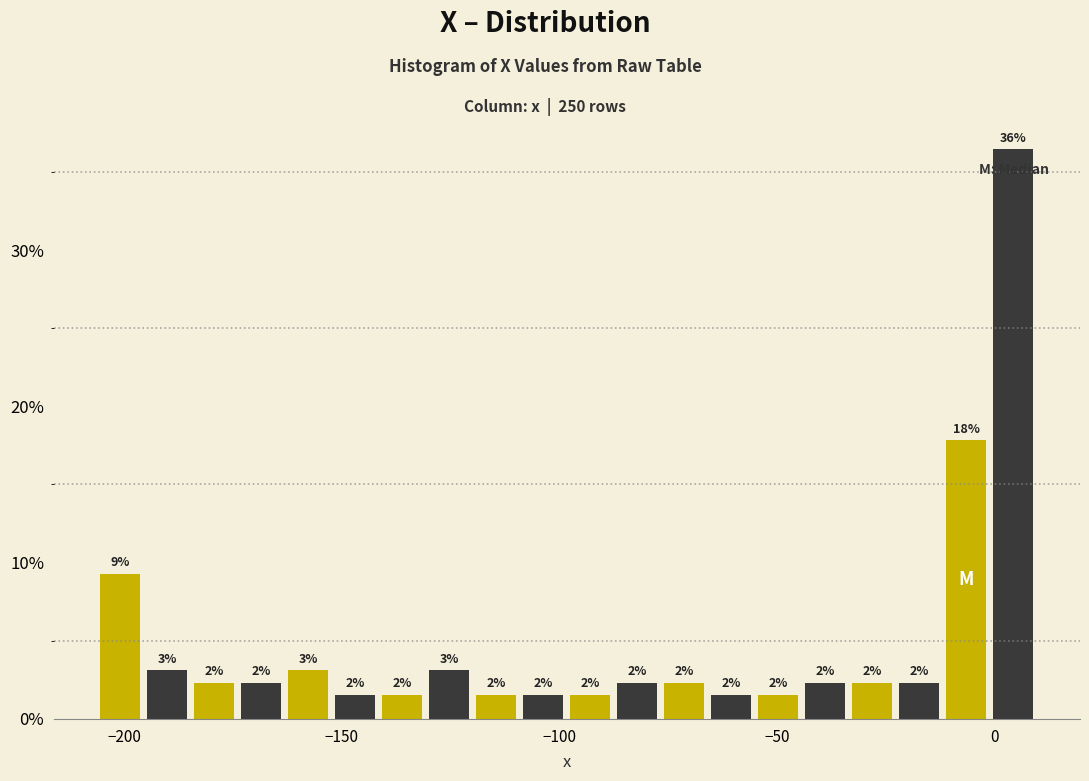

Around what value on the x-axis is the tallest bar? Give the approximate position of its centre, as read against the axis.

5